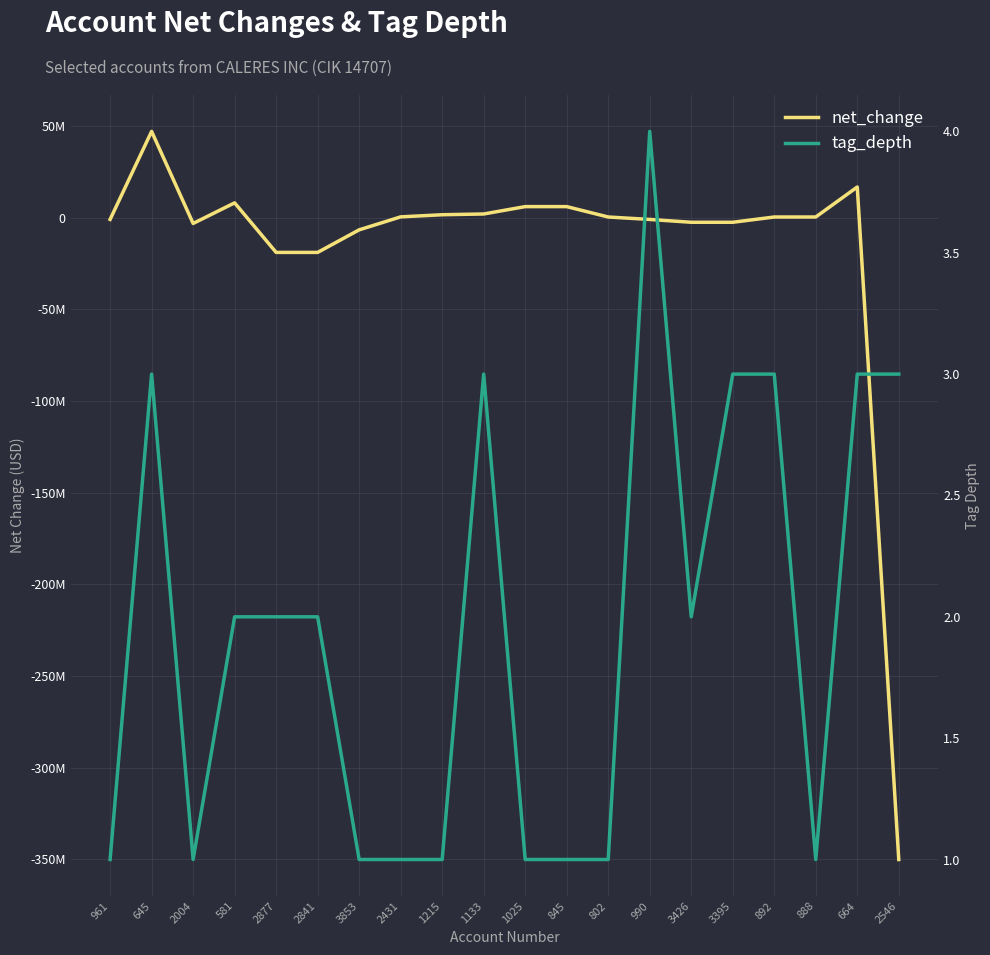

What is the smallest value displayed?

-350020000